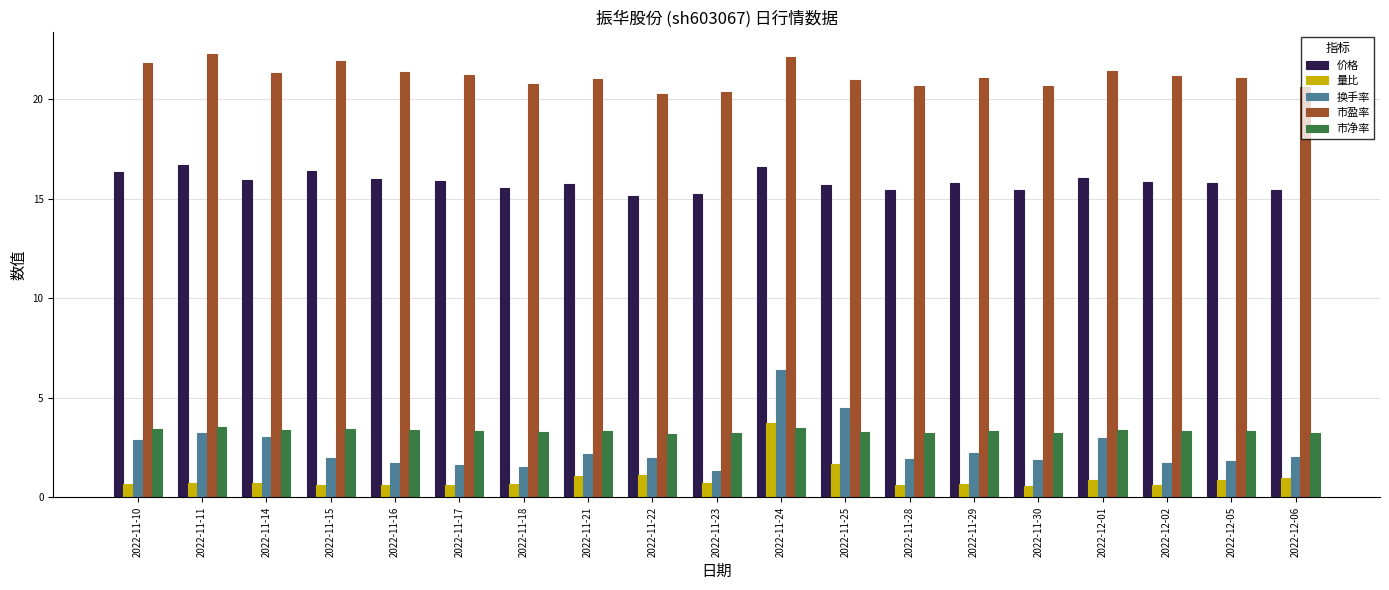

True or false: 市净率 has a value of 6.0 at 2022-11-11.

False